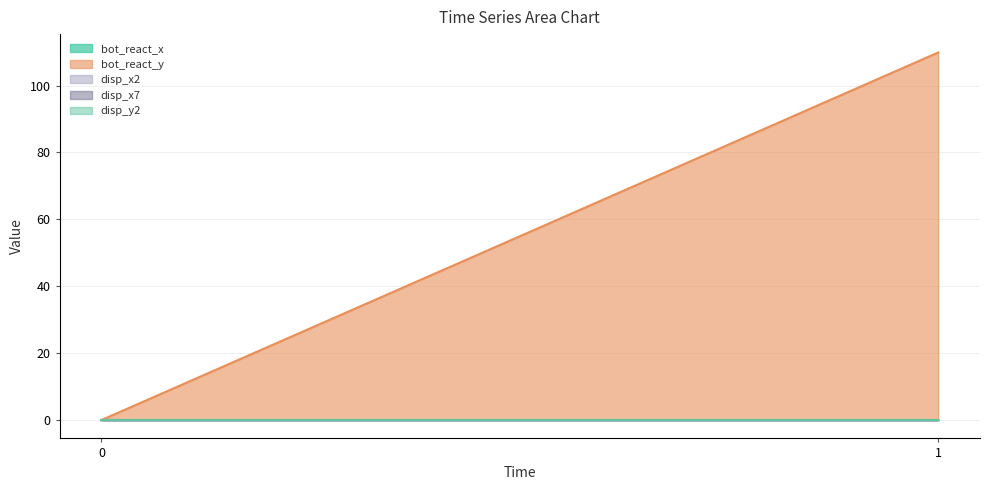

Rank the series by their maximum value, from lowest to highest.

disp_y2, bot_react_x, disp_x2, disp_x7, bot_react_y